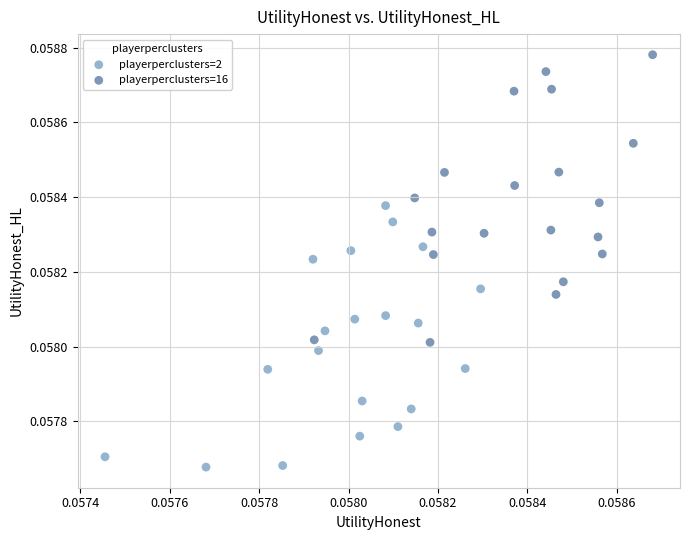

Which series reaches the maximum Y coordinate?

playerperclusters=16